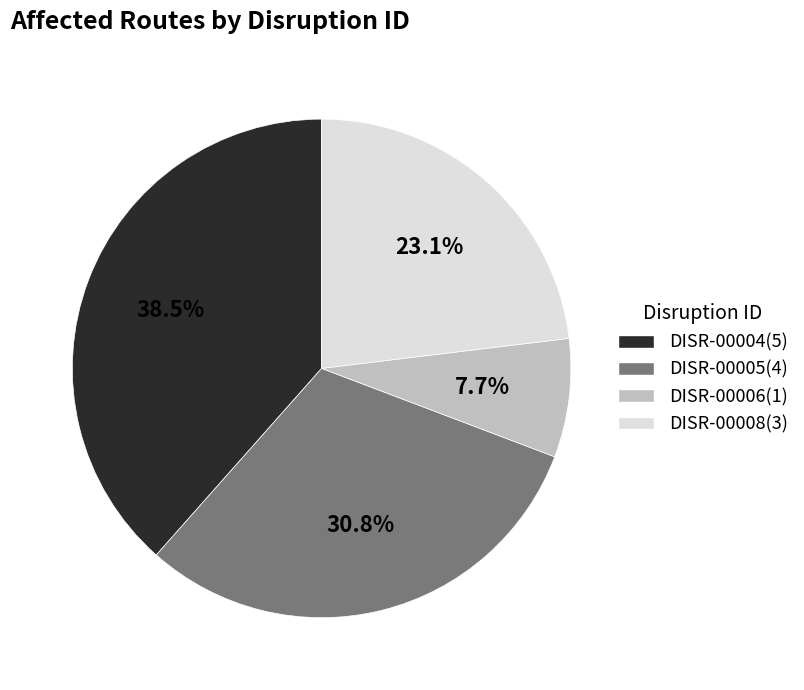

Rank the categories by value from lowest to highest.

DISR-00006, DISR-00008, DISR-00005, DISR-00004